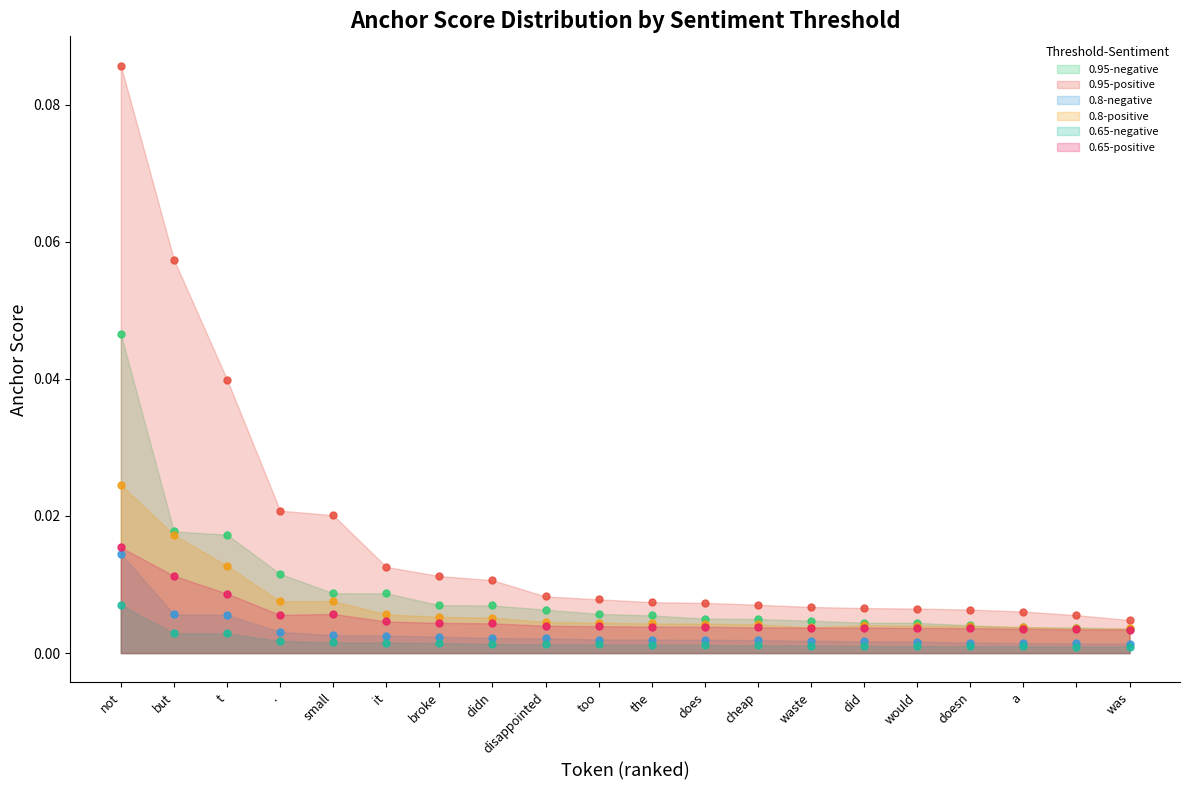

Is the value of 0.65-positive at did greater than the value of 0.8-negative at doesn?

Yes